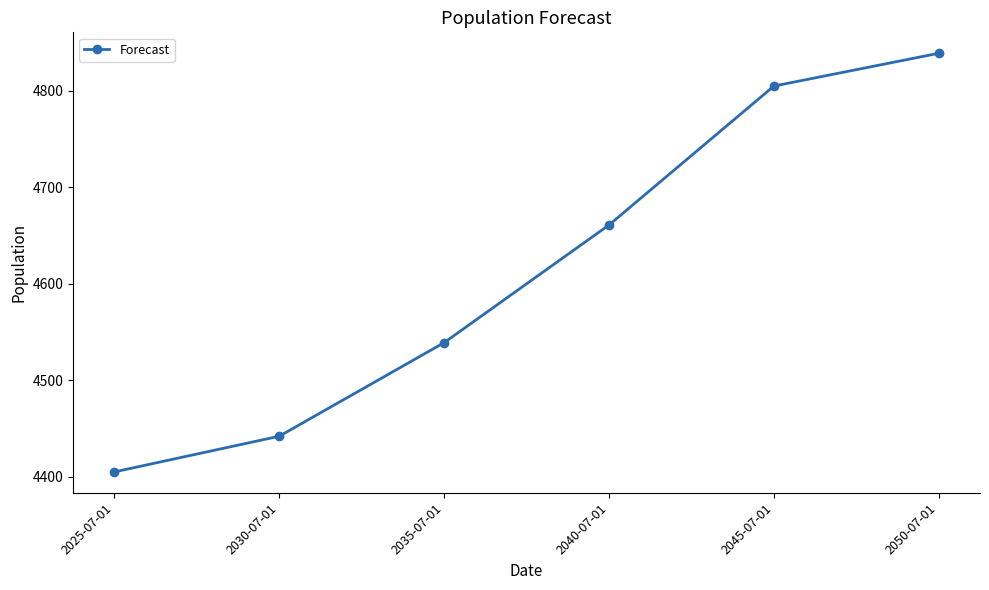

Reading left to right, list all the values displayed in this chart.

2025-07-01=4405	2030-07-01=4442	2035-07-01=4539	2040-07-01=4661	2045-07-01=4805	2050-07-01=4839